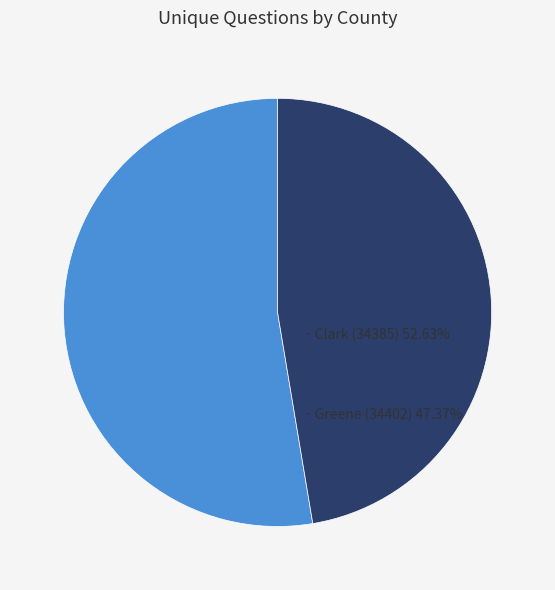

Is there a majority slice in this chart?

Yes